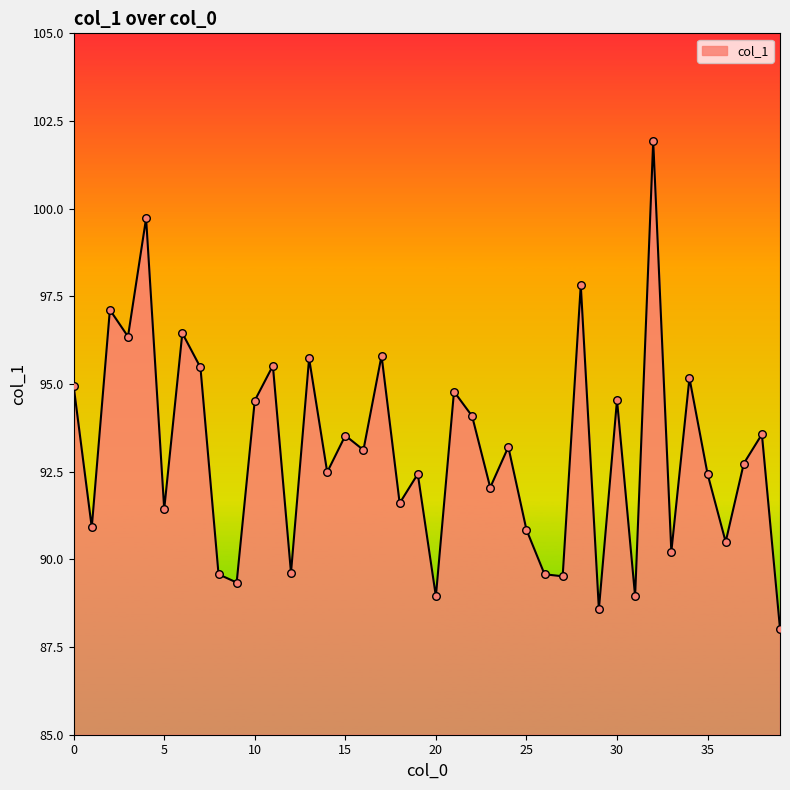

What is the difference between the maximum and minimum values?

13.9